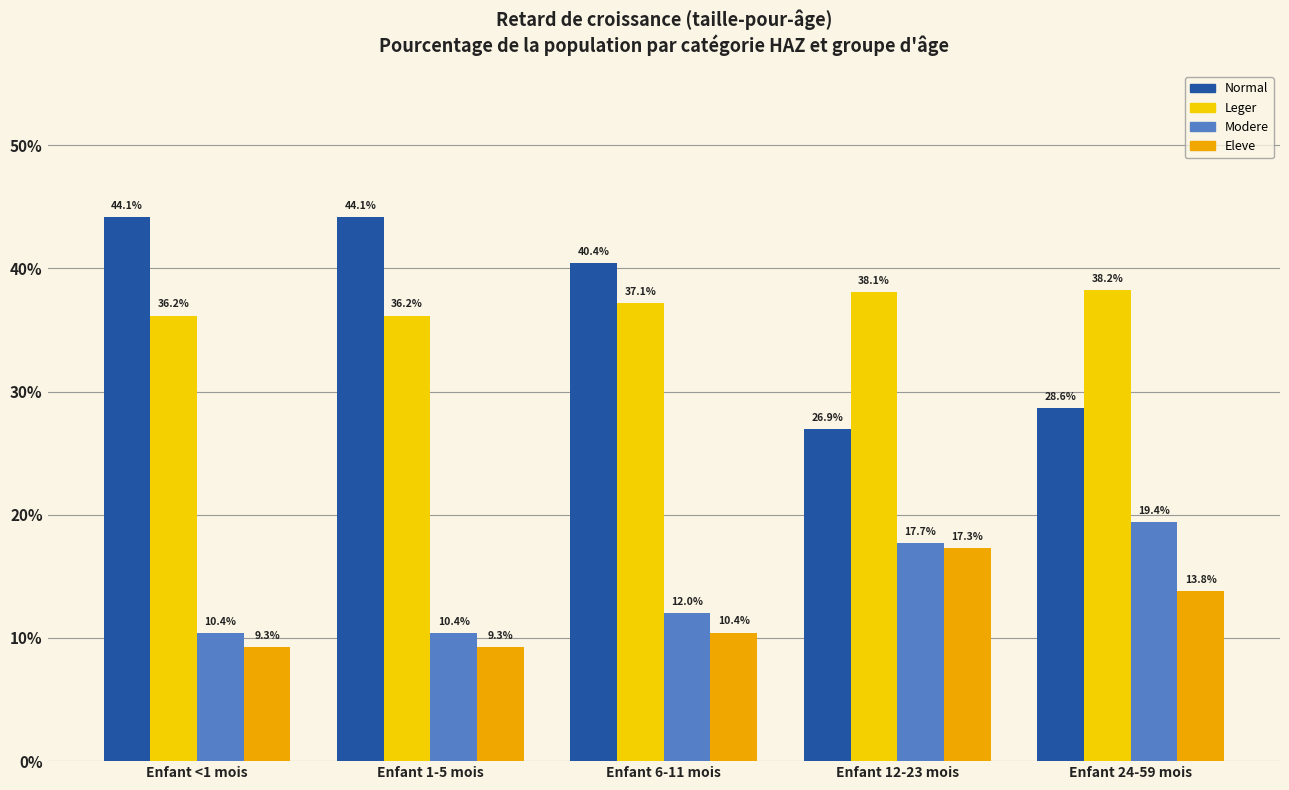

Does the chart contain any negative values?

No